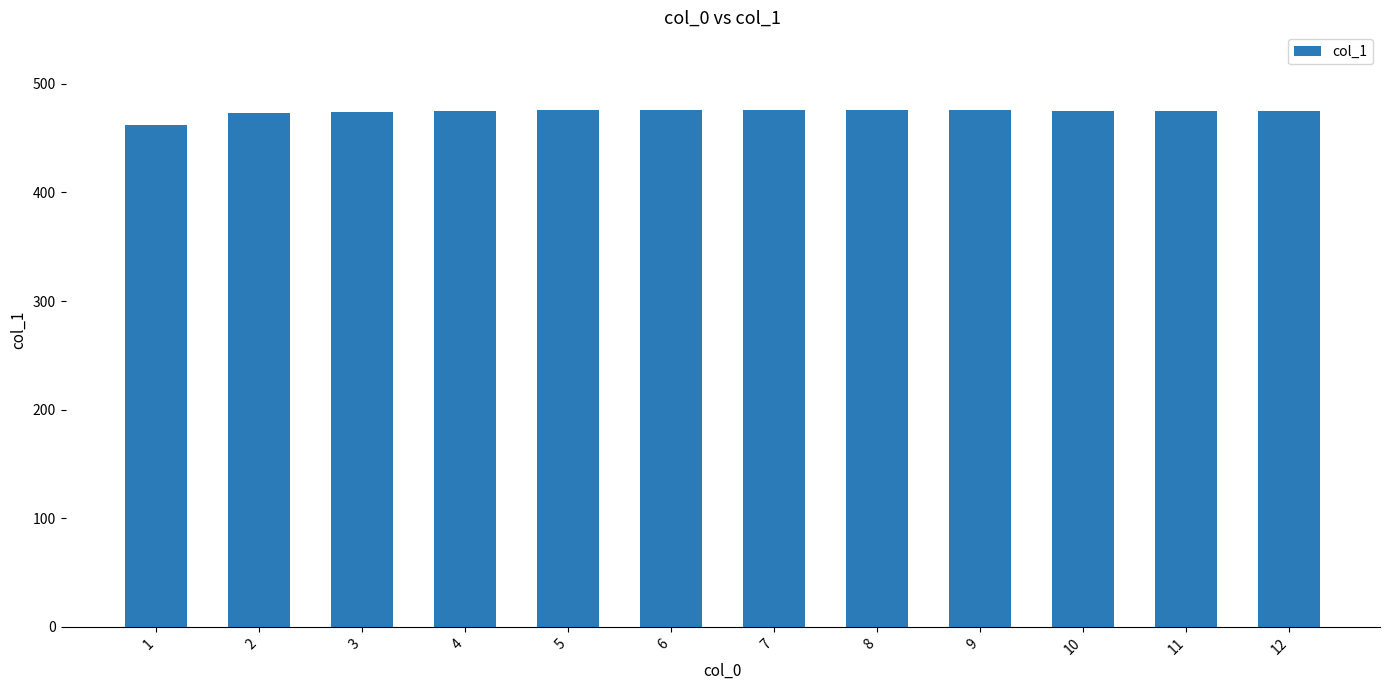

What is the minimum value shown in the chart?

462